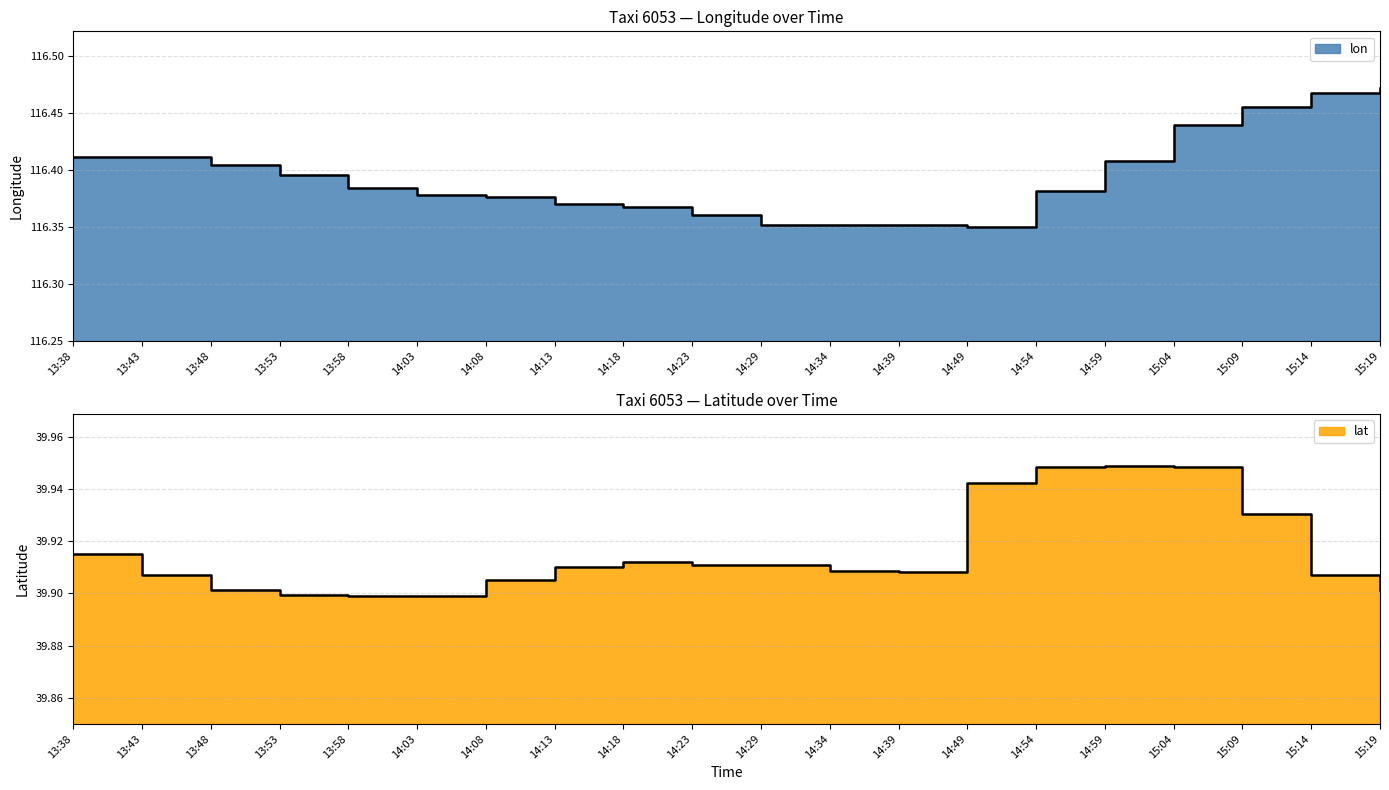

Is it true that lon equals 56.5 at 13:38?

False